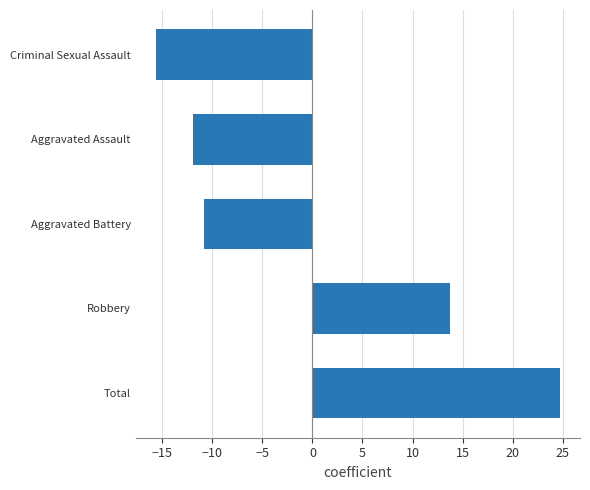

How many data points are less than -10?

3